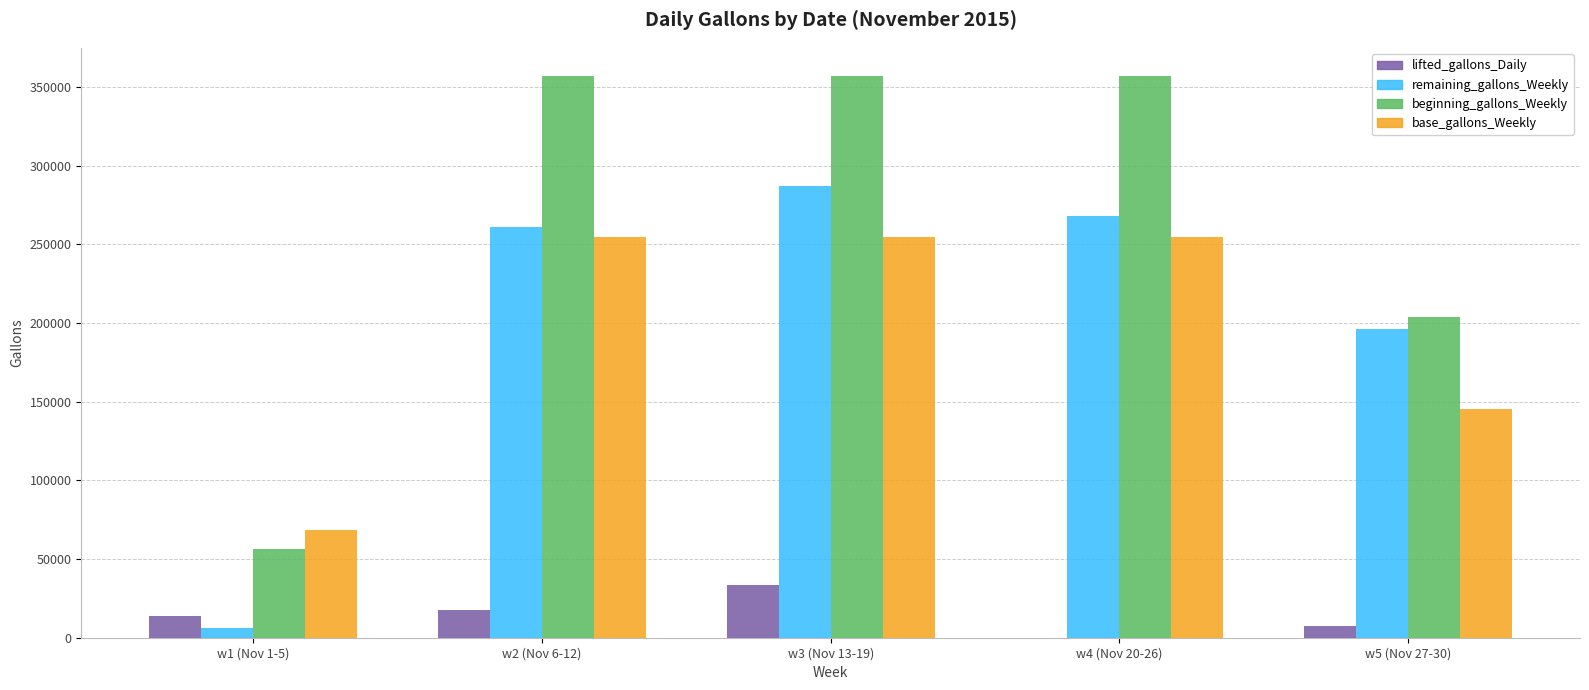

At which category is the sum across all series the highest?

w3 (Nov 13-19)